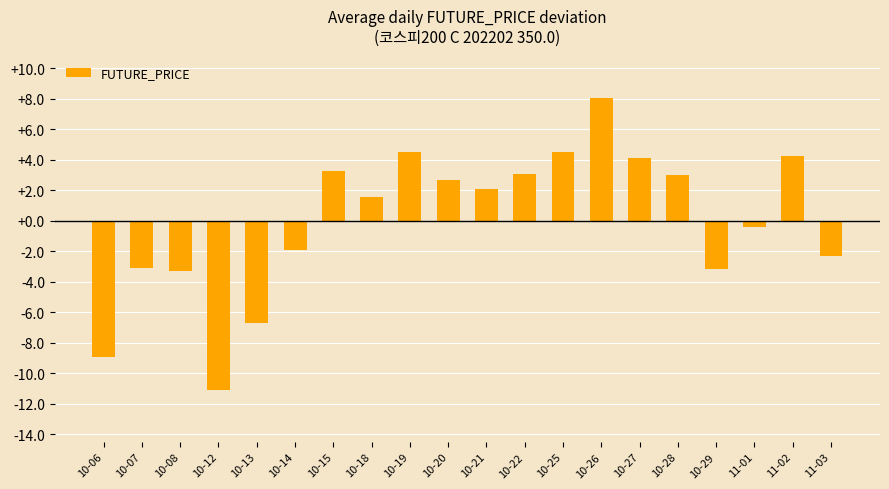

Is it true that the value at 10-22 is 4.7?

False